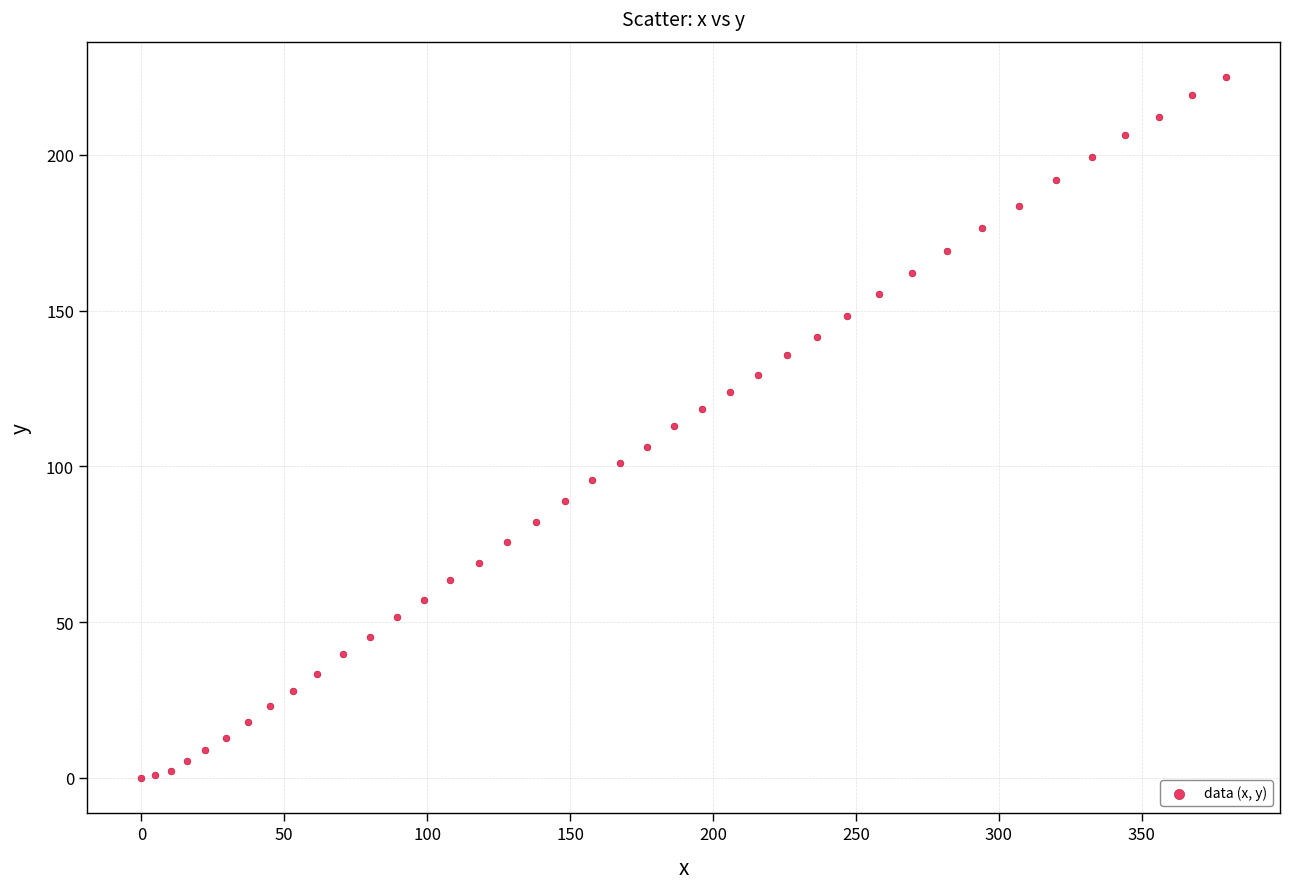

What is the range of X values (max minus min)?

379.4